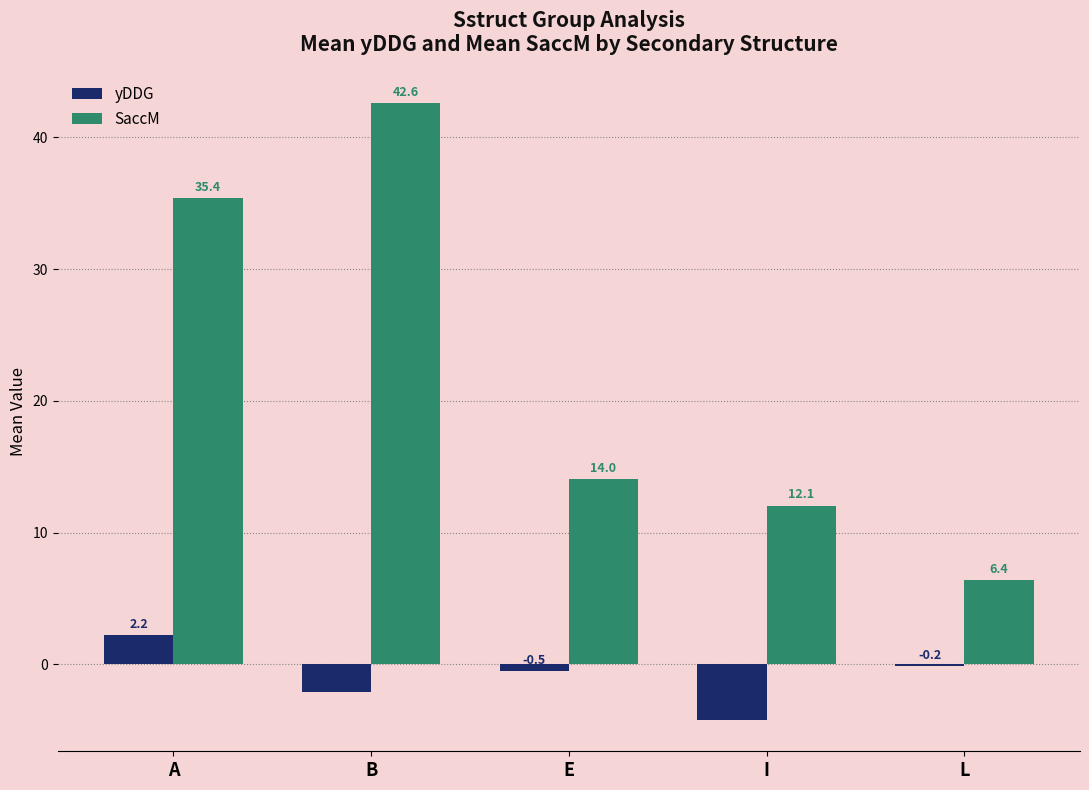

Does the chart contain stacked bars?

No